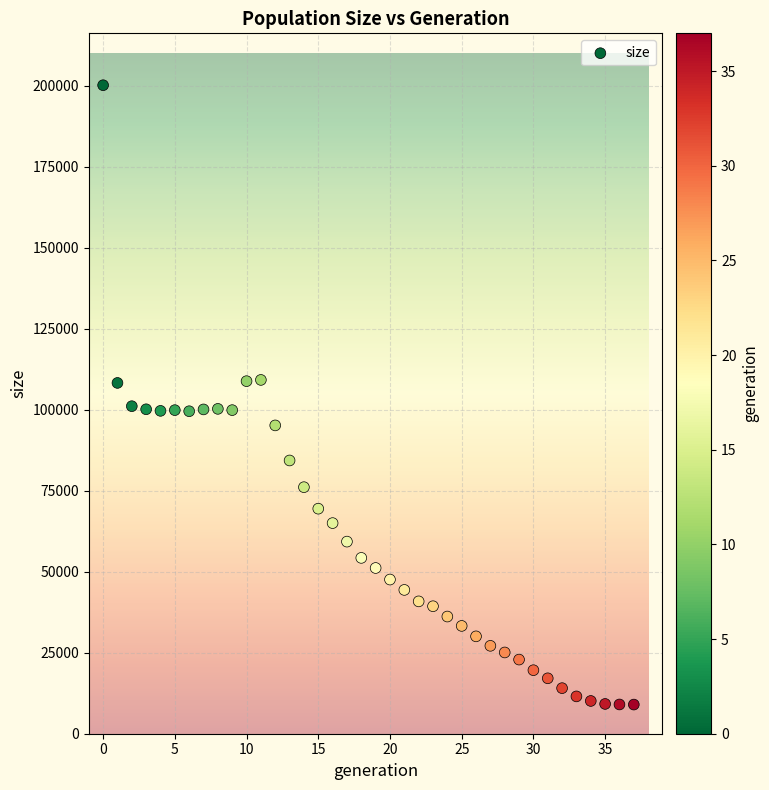

What is the range of Y values (max minus min)?

191198